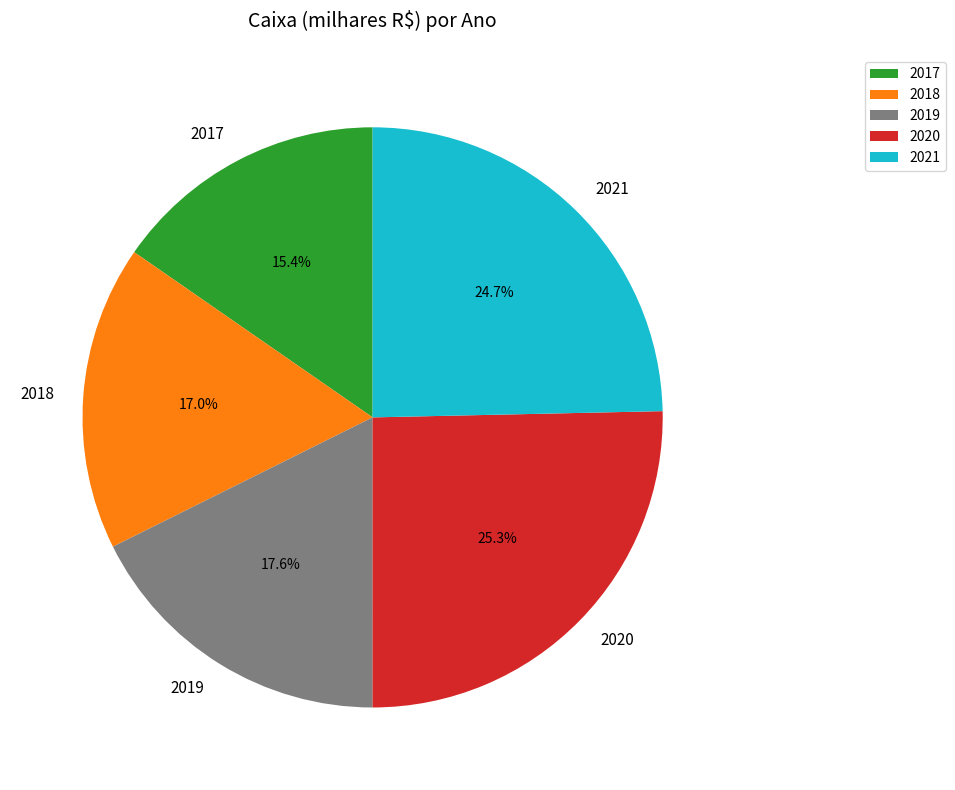

Approximately how many times larger is the value at 2019 compared to 2018?

1.0